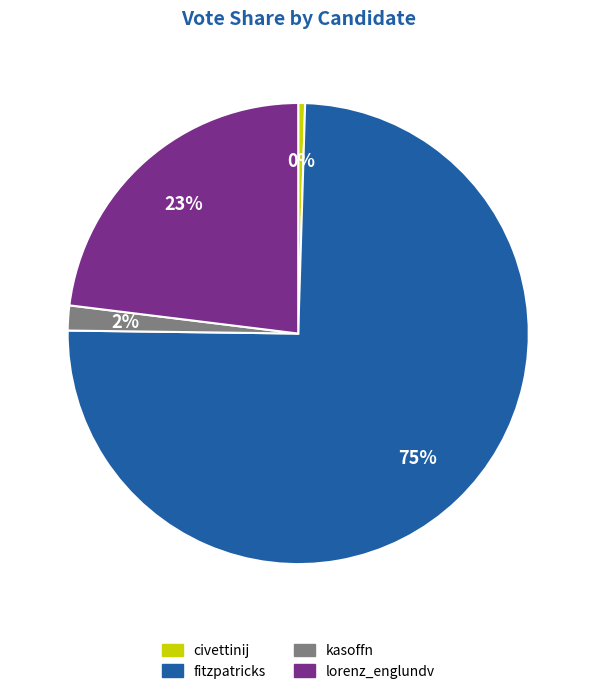

Between civettinij and lorenz_englundv, which is larger?

lorenz_englundv